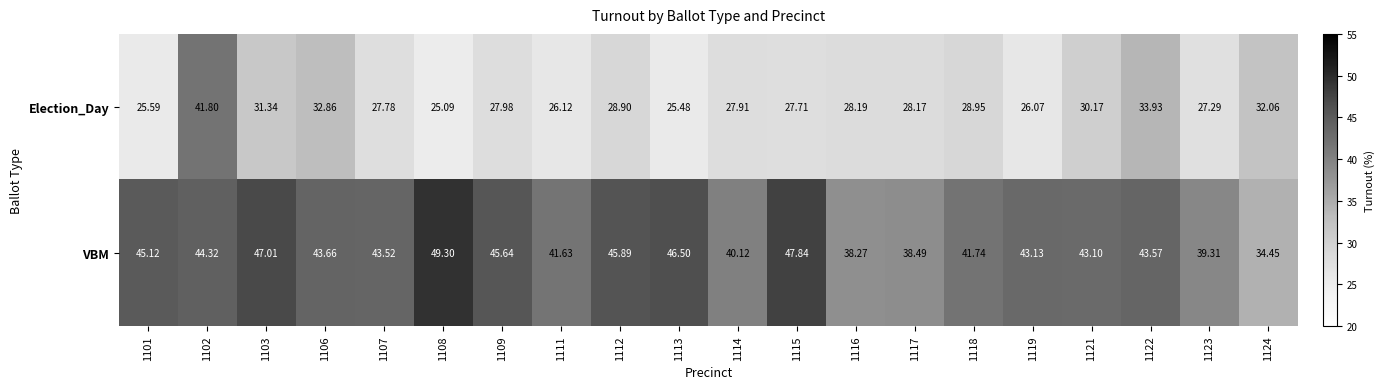

Count the number of categories in the chart.

20